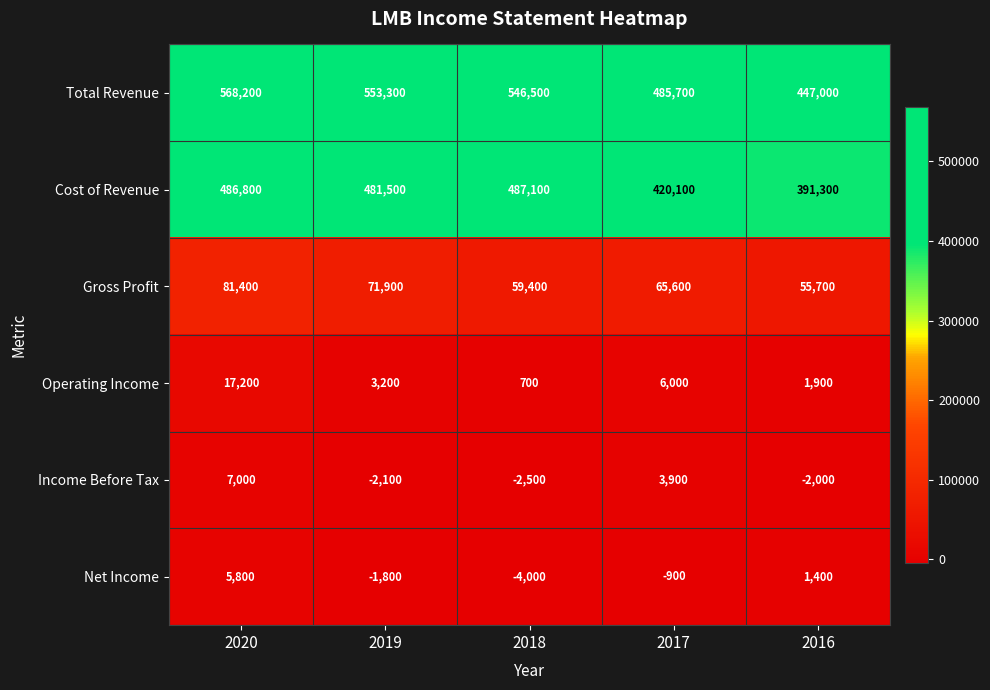

Where does the Total Revenue series first go above 546500?

2020